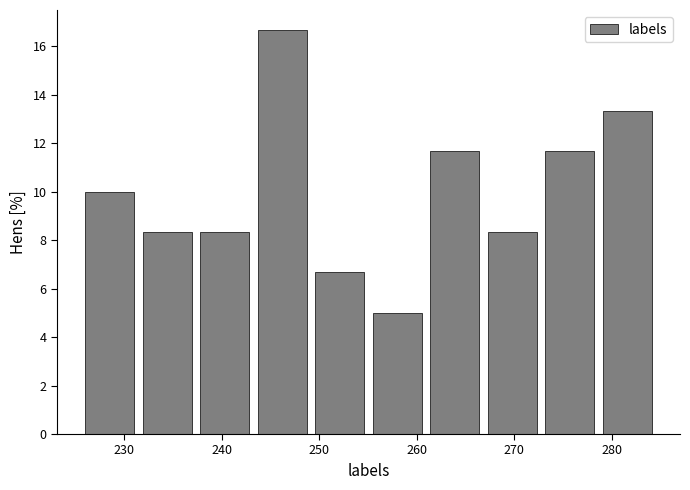

Over which range of the x-axis is the bar tallest?

243.7 to 249.6